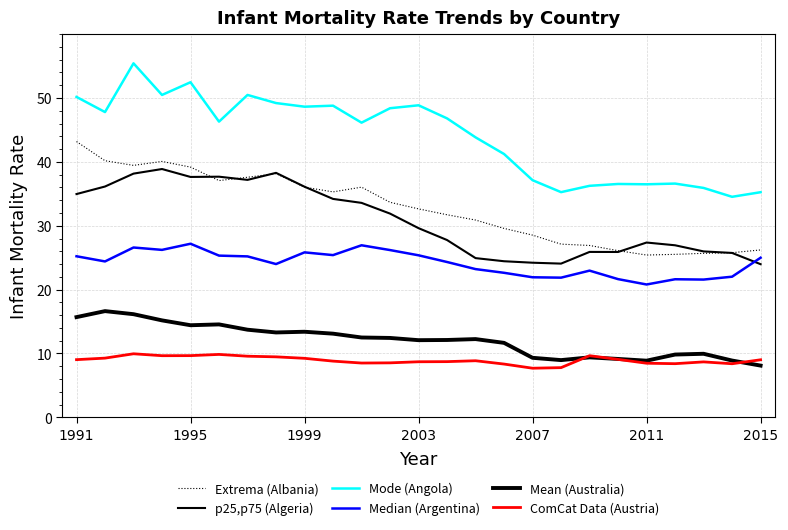

Does the chart display data point markers on the line(s)?

No